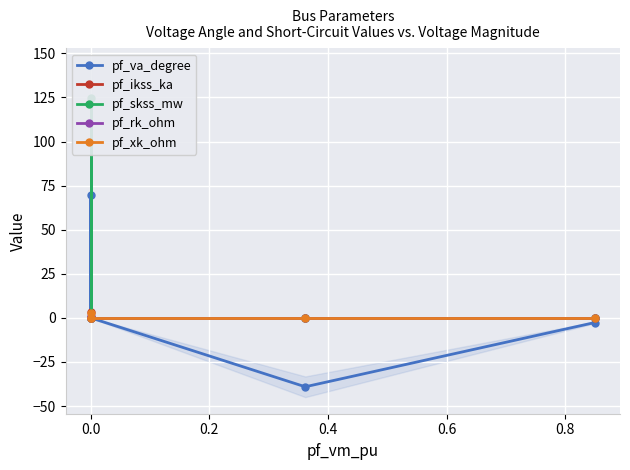

Between 0.4 and −0.2, which is larger?

−0.2